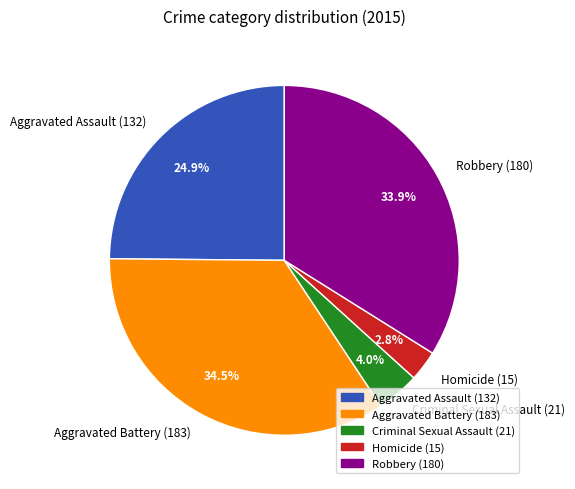

Does Robbery account for over 50% of the chart?

No